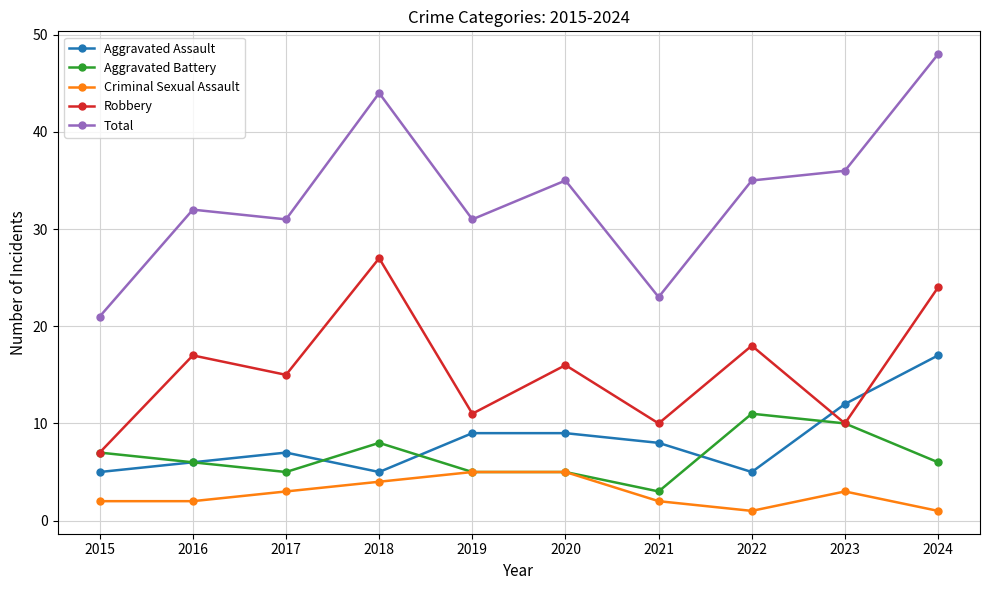

What is the average value of the Aggravated Assault series?

8